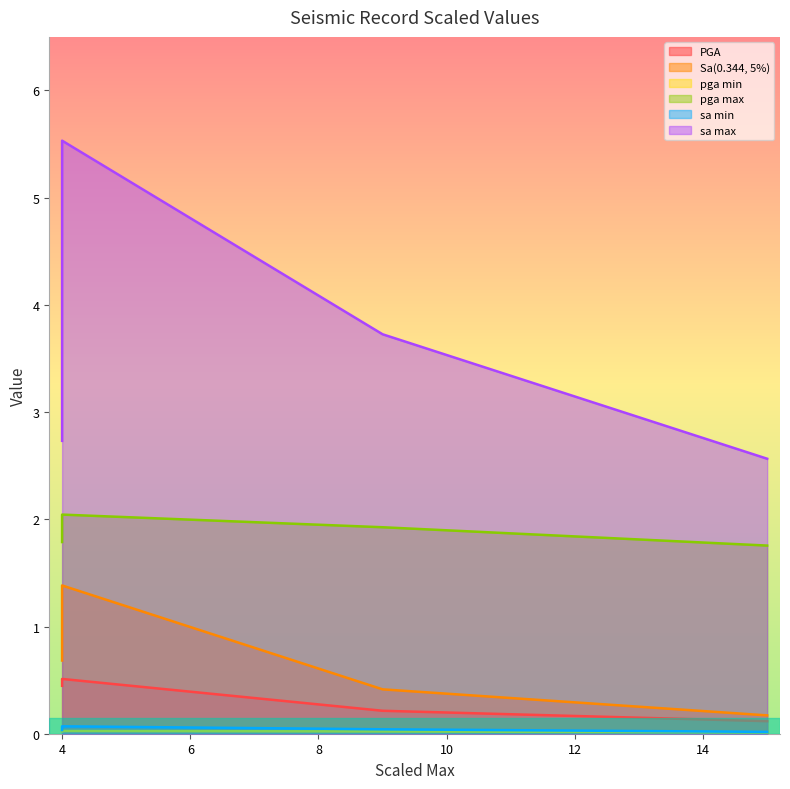

True or false: PGA and Sa(0.344, 5%) cross at least once.

False